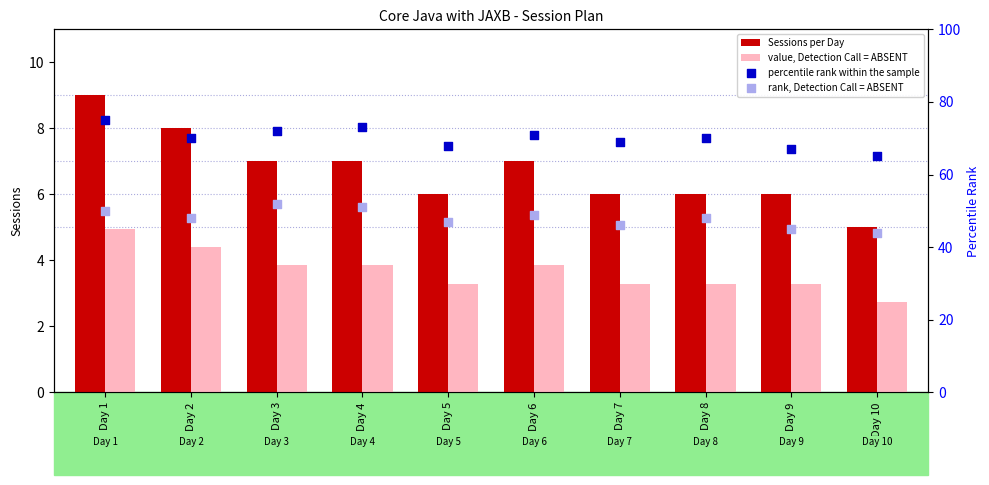

Is the value of percentile rank within the sample at Day 9 greater than the value of rank, Detection Call = ABSENT at Day 1?

Yes